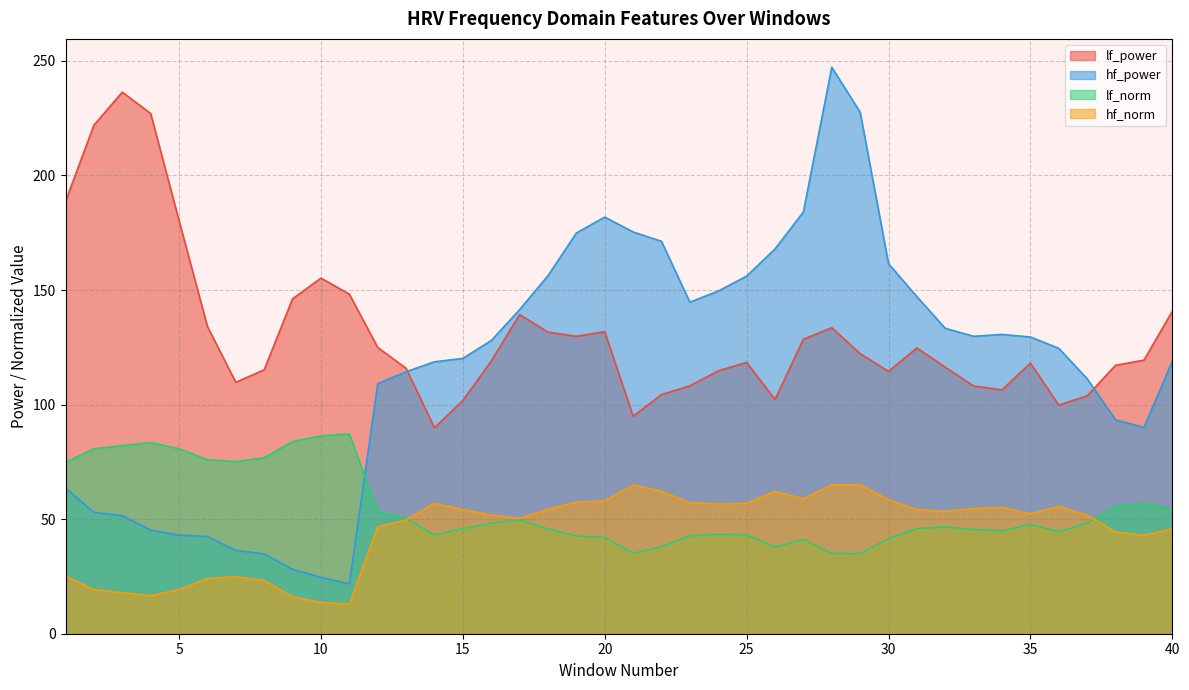

The value of lf_power at 40 is 184.8. True or false?

False